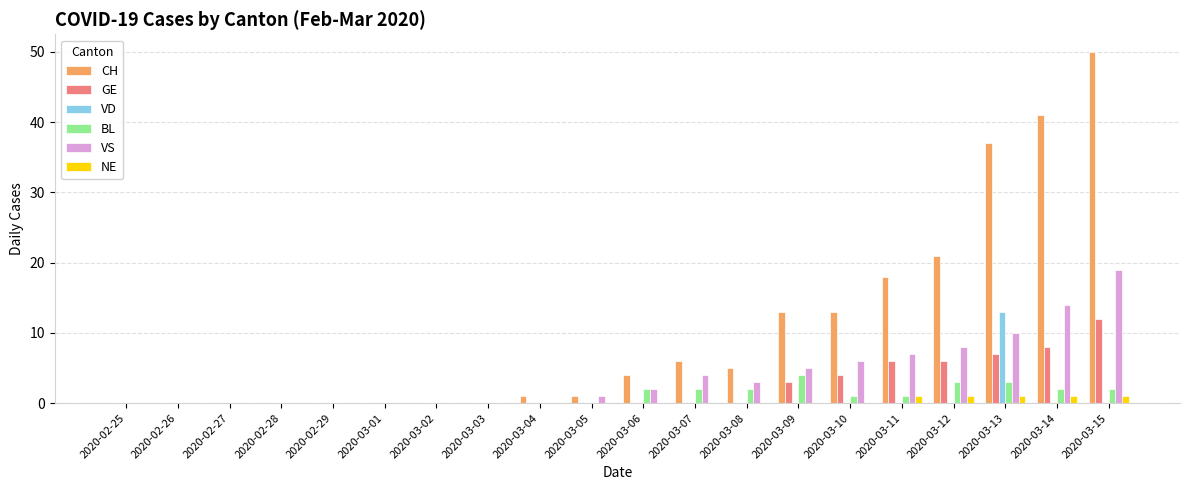

Which category has the highest value in the VD series?

2020-03-13